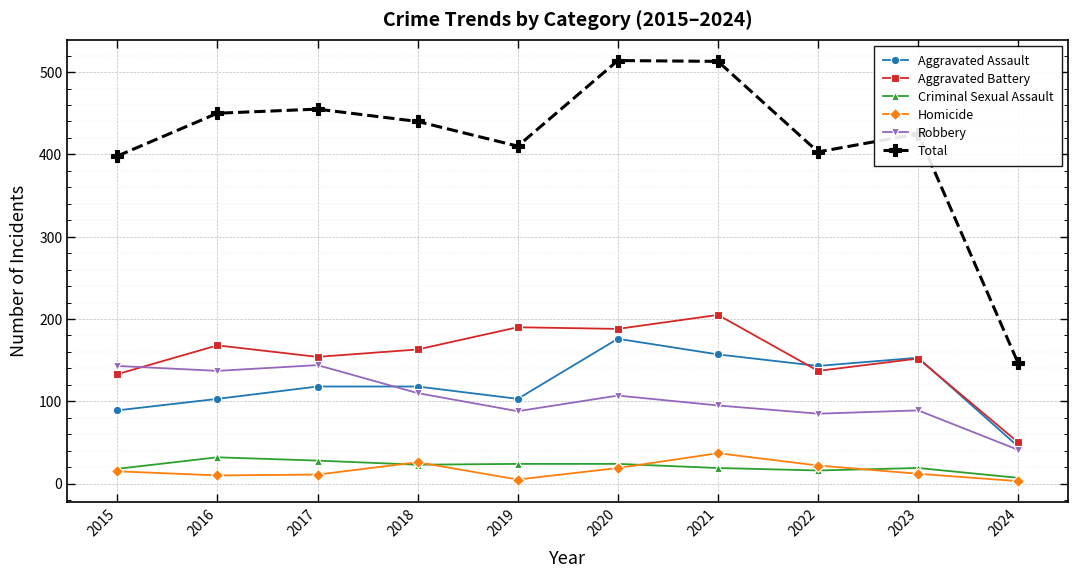

What is the value of the Robbery point at the 4th from the left?

110